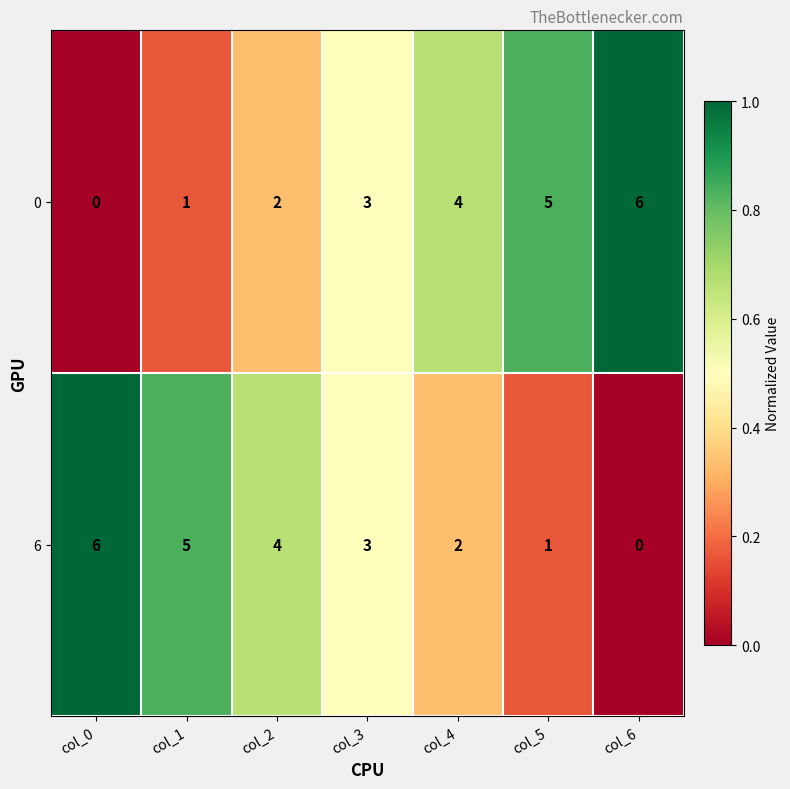

What is the difference between the 0 values at col_5 and col_2?

3